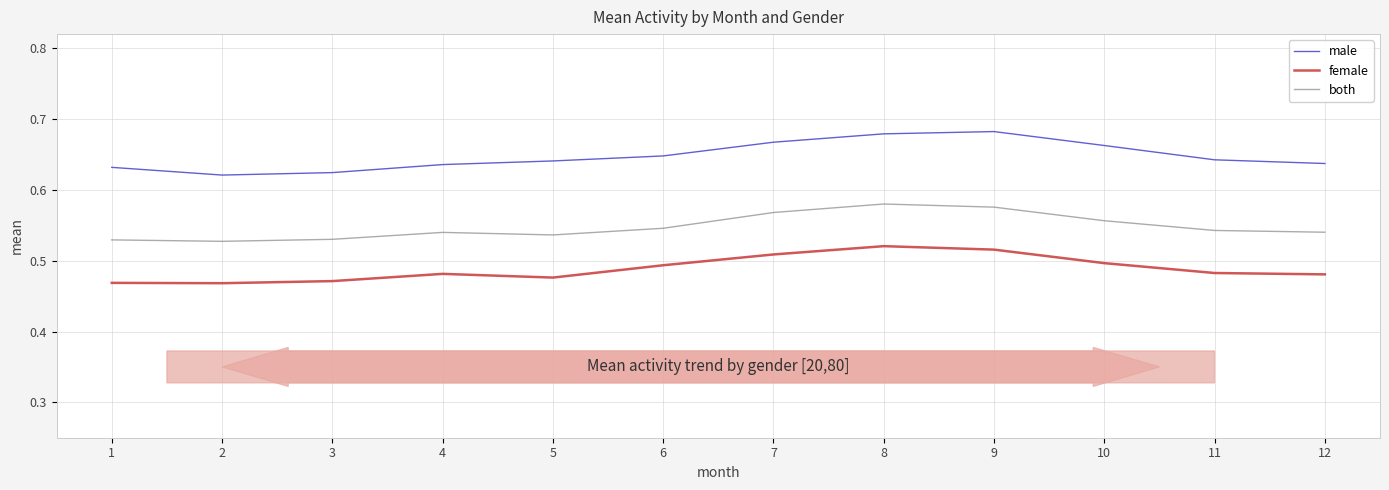

In male, how many points are lower than both neighbors (excluding endpoints)?

1